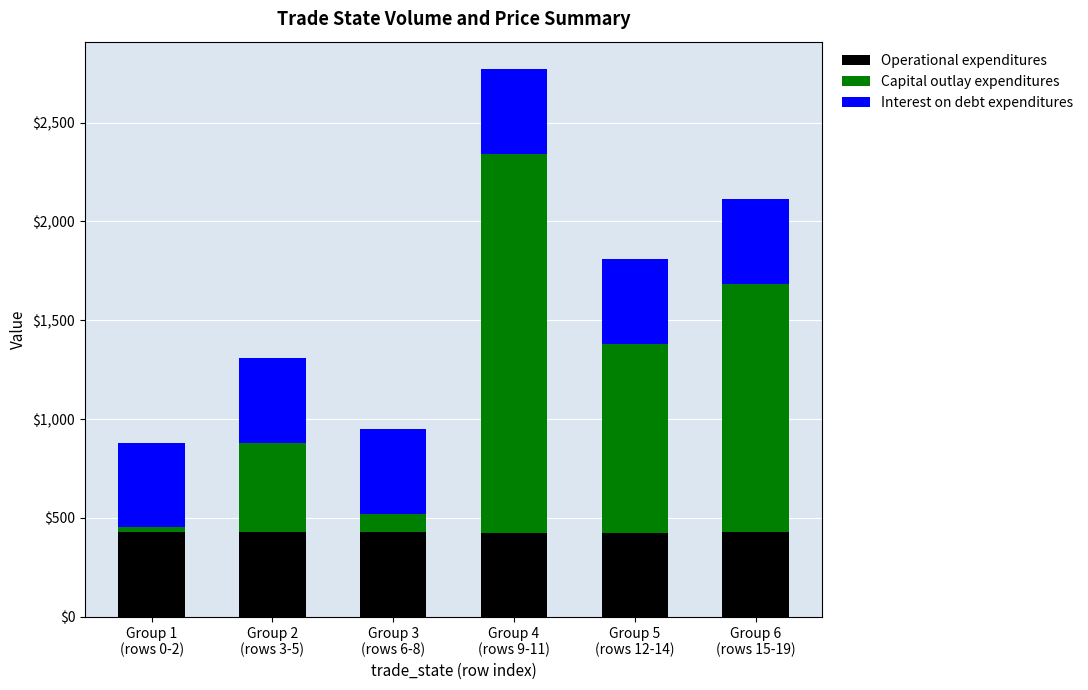

What is the sum of all Operational expenditures values?

2565.2